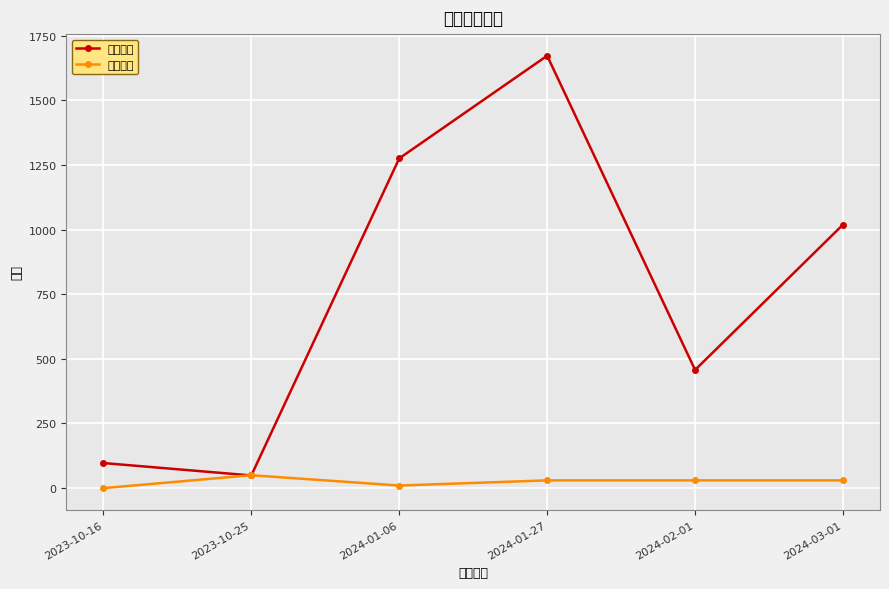

At which label does 想去人数 first exceed 1019?

2024-01-06